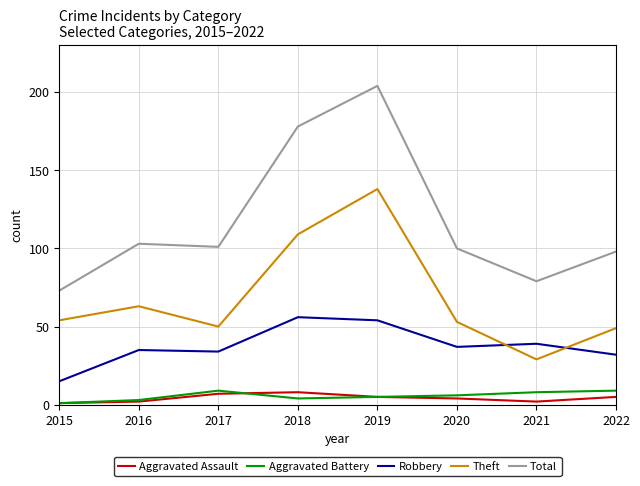

How many values in the Aggravated Battery series are below 6?

4